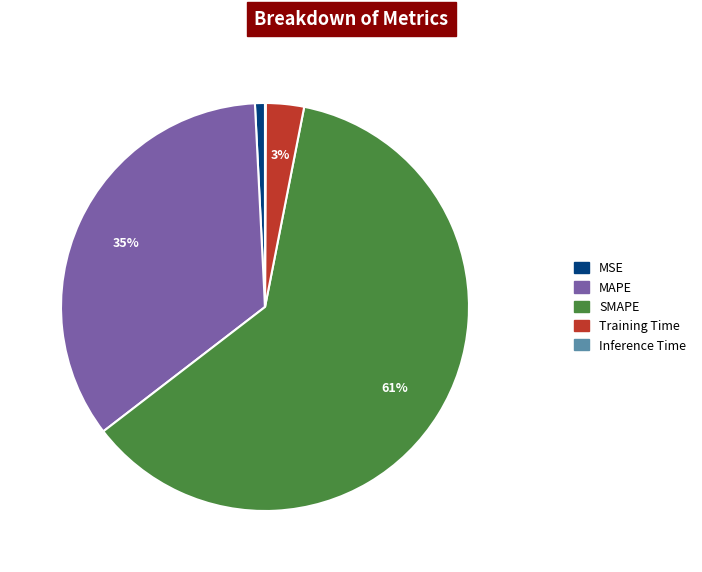

To the nearest percent, what percentage of the pie is SMAPE?

61%